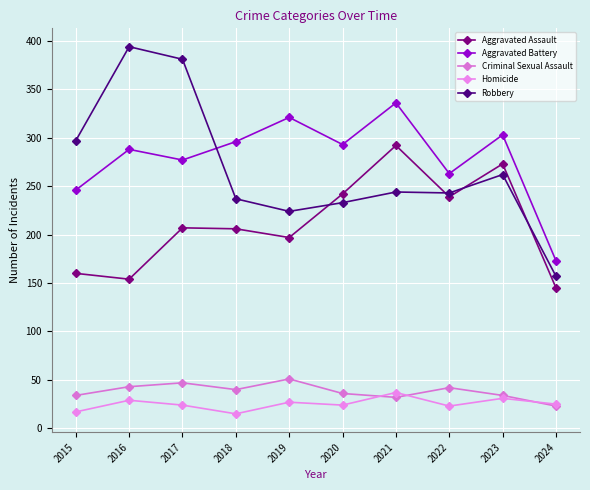

How many values in the Aggravated Battery series are below 293?

5